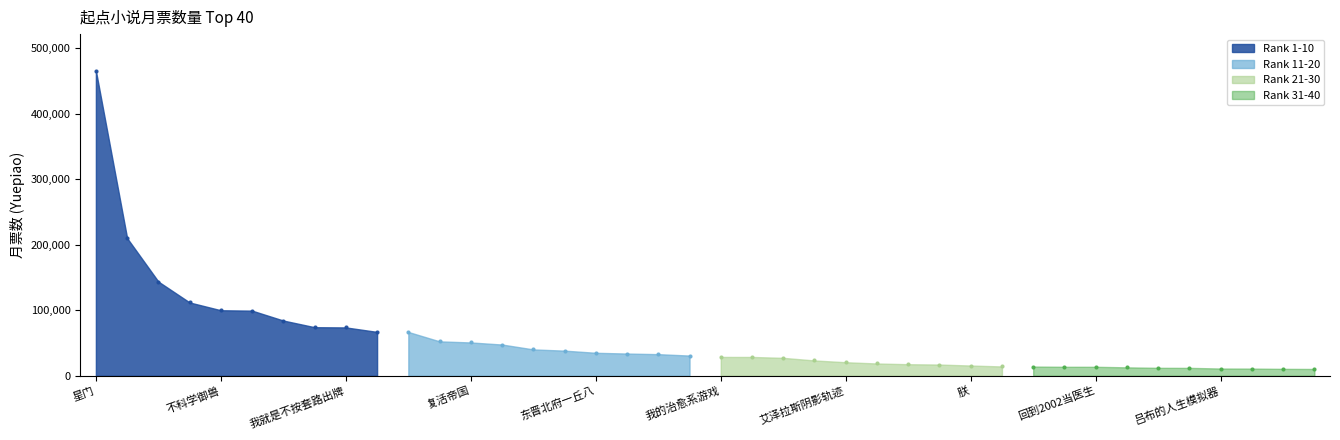

Which series contains the highest Y value?

1-10